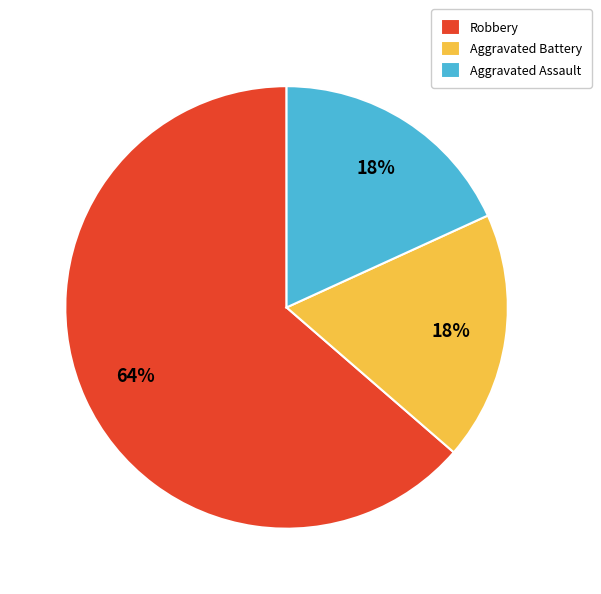

Approximately how many times larger is the value at Aggravated Battery compared to Robbery?

0.3